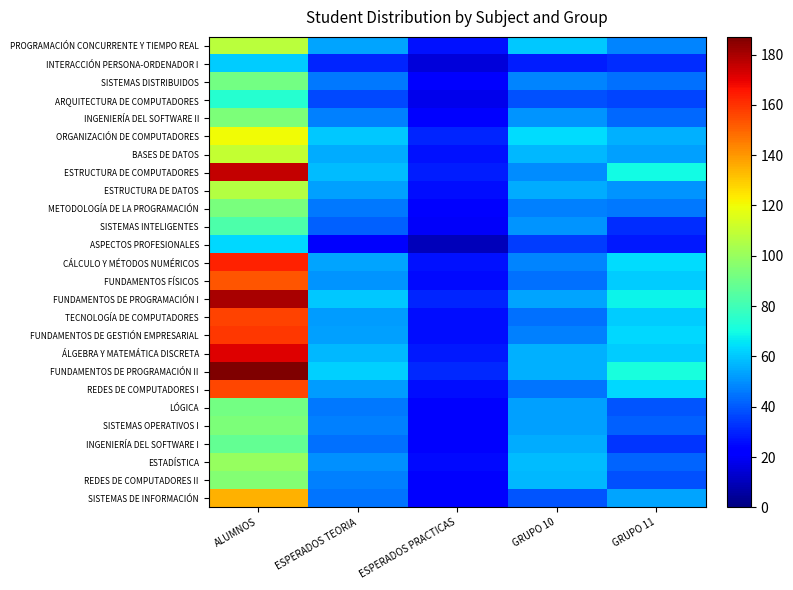

List the series in order of their peak value, highest first.

FUNDAMENTOS DE PROGRAMACIÓN II, FUNDAMENTOS DE PROGRAMACIÓN I, ESTRUCTURA DE COMPUTADORES, ÁLGEBRA Y MATEMÁTICA DISCRETA, CÁLCULO Y MÉTODOS NUMÉRICOS, FUNDAMENTOS DE GESTIÓN EMPRESARIAL, TECNOLOGÍA DE COMPUTADORES, REDES DE COMPUTADORES I, FUNDAMENTOS FÍSICOS, SISTEMAS DE INFORMACIÓN, ORGANIZACIÓN DE COMPUTADORES, BASES DE DATOS, PROGRAMACIÓN CONCURRENTE Y TIEMPO REAL, ESTRUCTURA DE DATOS, ESTADÍSTICA, REDES DE COMPUTADORES II, INGENIERÍA DEL SOFTWARE II, SISTEMAS OPERATIVOS I, METODOLOGÍA DE LA PROGRAMACIÓN, SISTEMAS DISTRIBUIDOS, LÓGICA, INGENIERÍA DEL SOFTWARE I, SISTEMAS INTELIGENTES, ARQUITECTURA DE COMPUTADORES, ASPECTOS PROFESIONALES, INTERACCIÓN PERSONA-ORDENADOR I